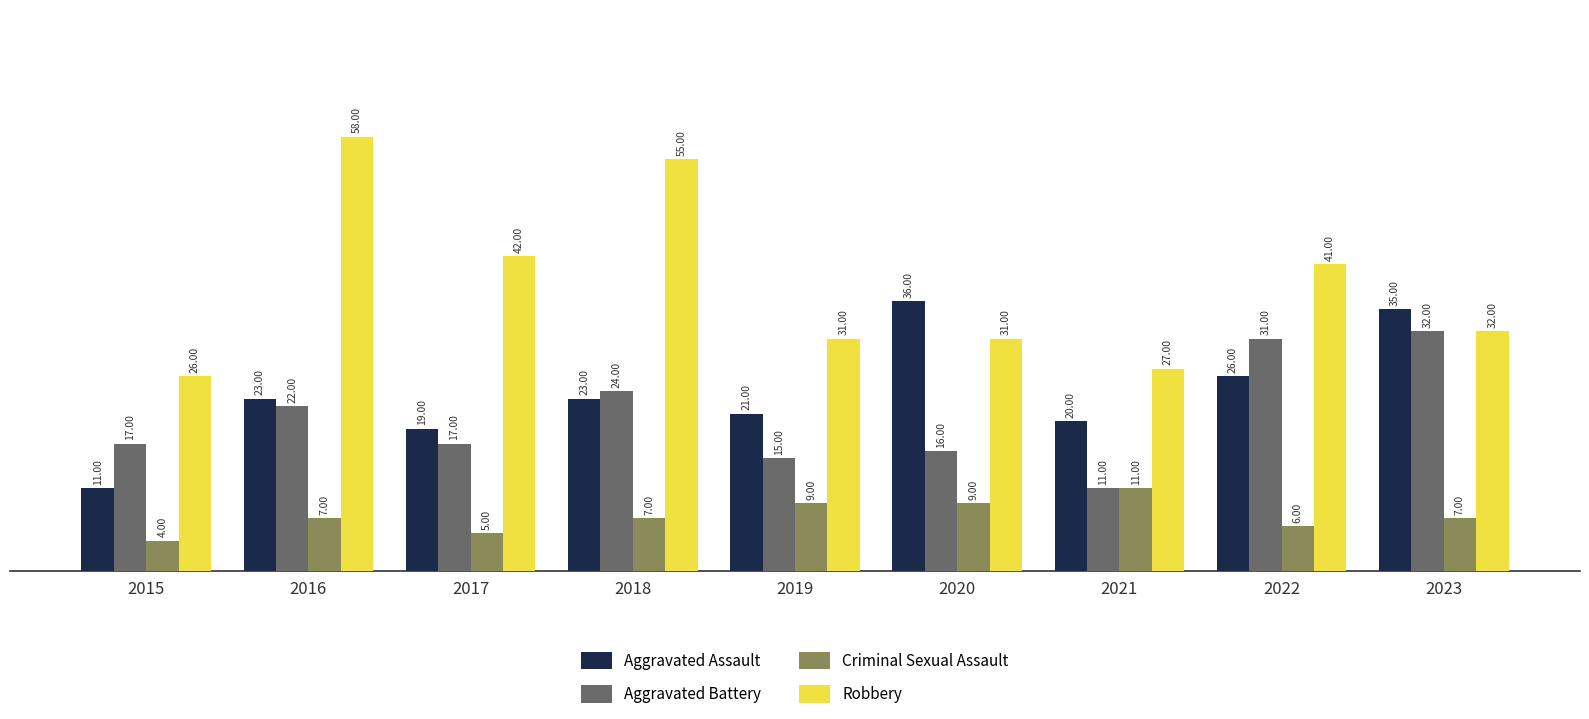

List the series in order of their peak value, lowest first.

Criminal Sexual Assault, Aggravated Battery, Aggravated Assault, Robbery